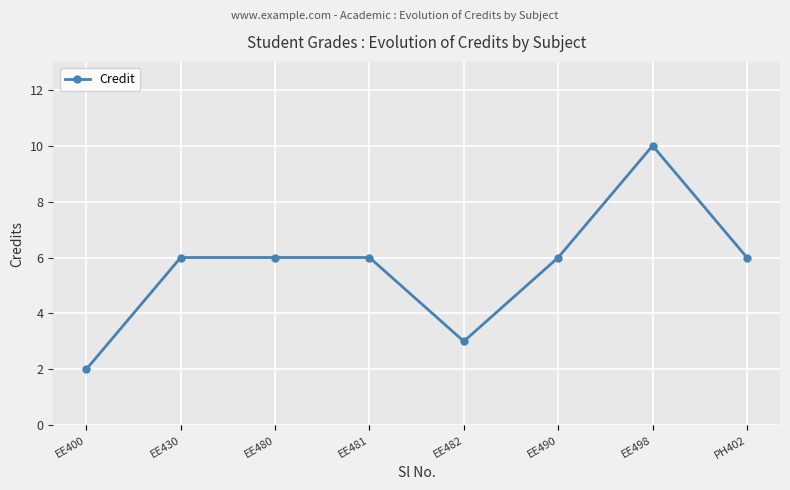

What is the difference between the values at EE482 and EE480?

3